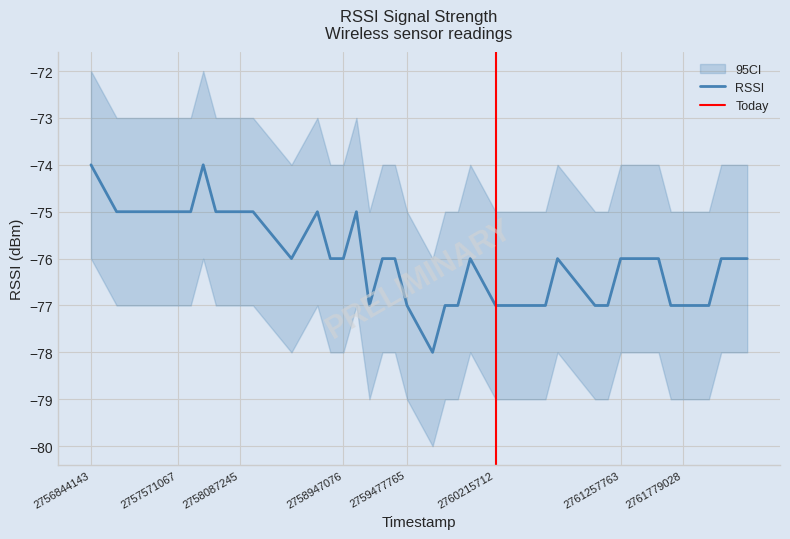

List the labels in order of value, largest first.

2756844143, 2757779398, 2757057610, 2757161351, 2757261524, 2757467566, 2757571067, 2757675144, 2757884739, 2757984975, 2758087245, 2758194649, 2758730795, 2759055953, 2758514785, 2758838664, 2758947076, 2759272763, 2759376760, 2760004358, 2760731858, 2761257763, 2761363568, 2761467645, 2761573498, 2762095787, 2762205688, 2762312277, 2759164367, 2759477765, 2759794524, 2759900841, 2760215712, 2760631157, 2761044217, 2761150102, 2761675543, 2761779028, 2761993070, 2759690720